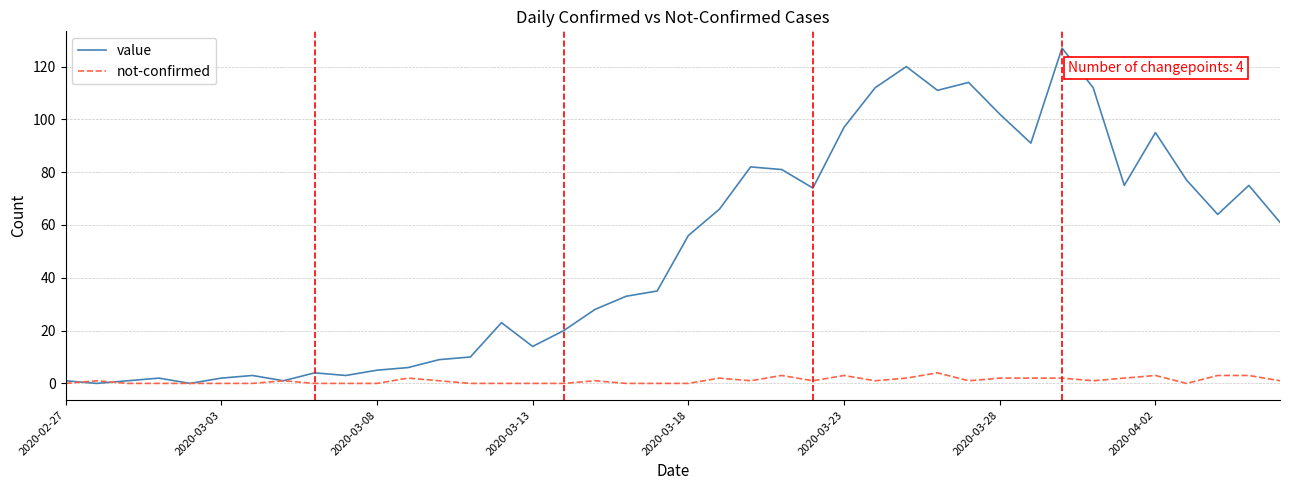

What is the greatest value displayed?

127